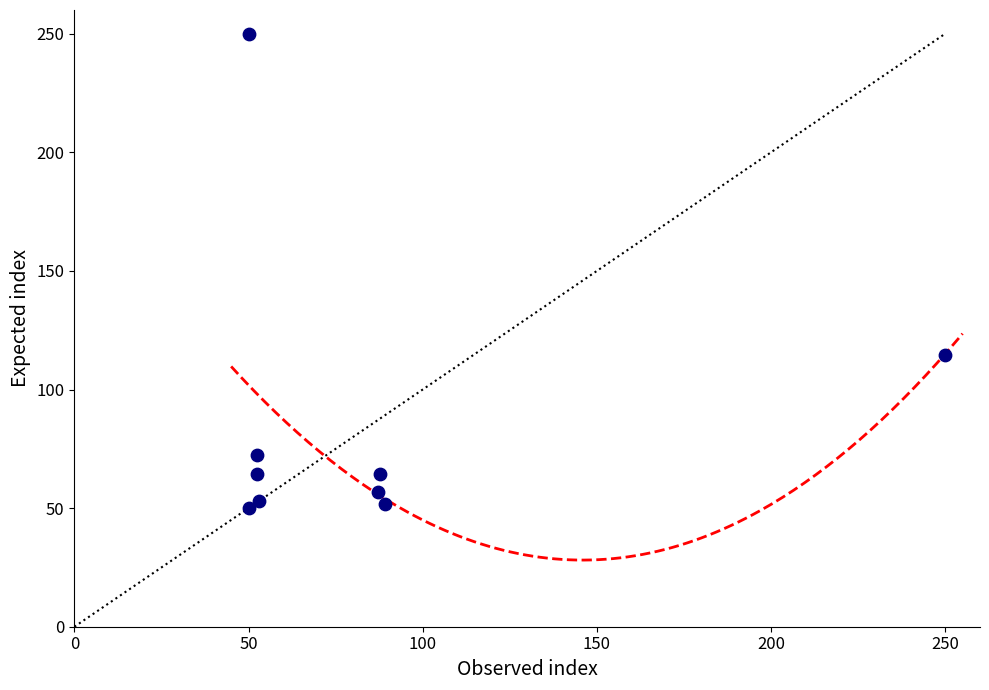

What Y value in the scatter plot is closest to 150?

114.8